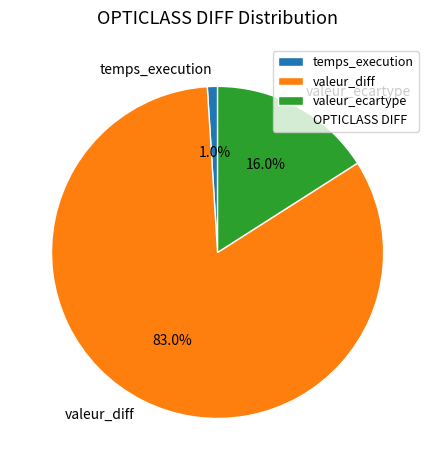

Rank the categories by value from lowest to highest.

temps_execution, valeur_ecartype, valeur_diff